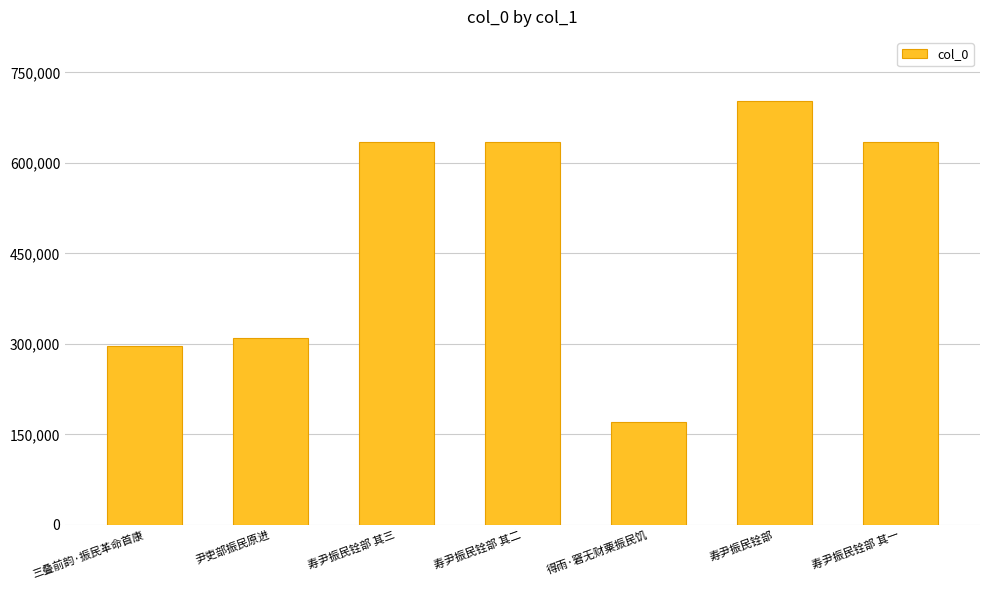

Which category has the highest value across all series?

寿尹振民铨部